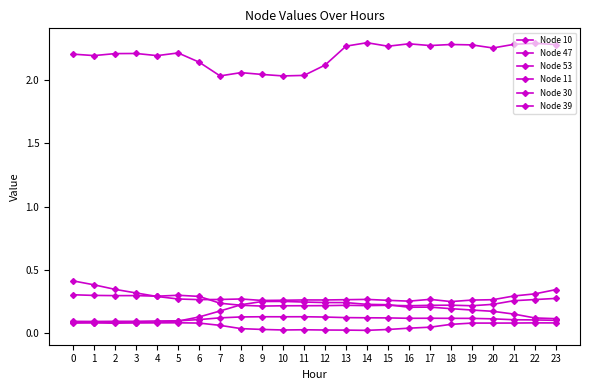

How many categories are shown in the chart?

24